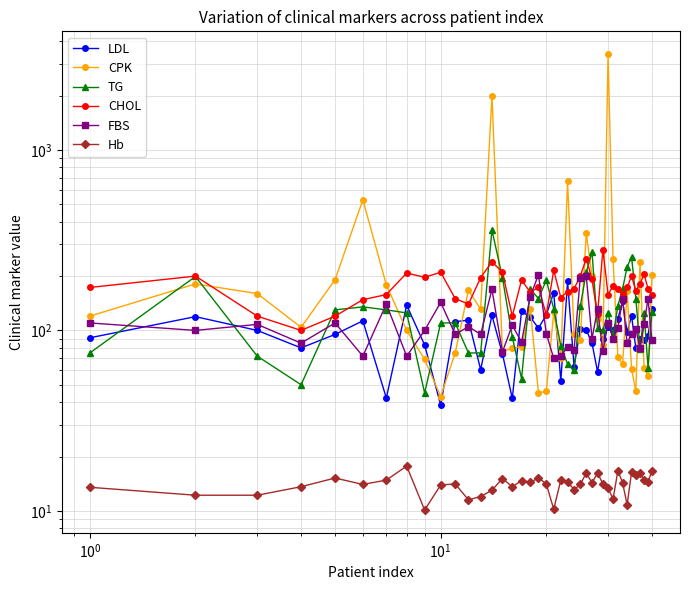

In CPK, how many points are higher than both neighbors (excluding endpoints)?

11